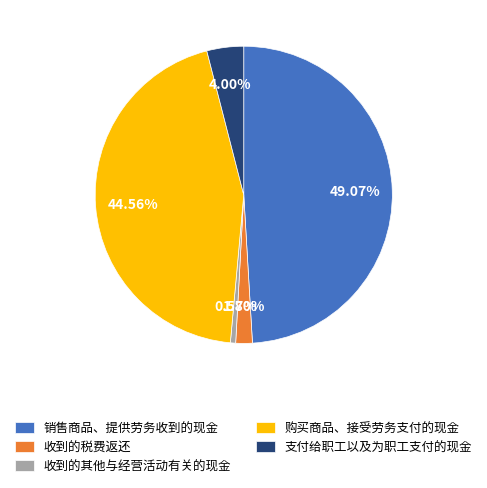

To the nearest percent, what portion does 支付给职工以及为职工支付的现金 represent?

4%